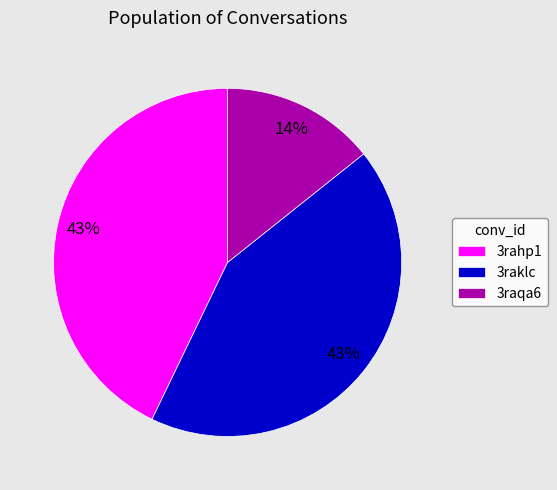

Is it true that 3raklc is 51% of the pie?

False